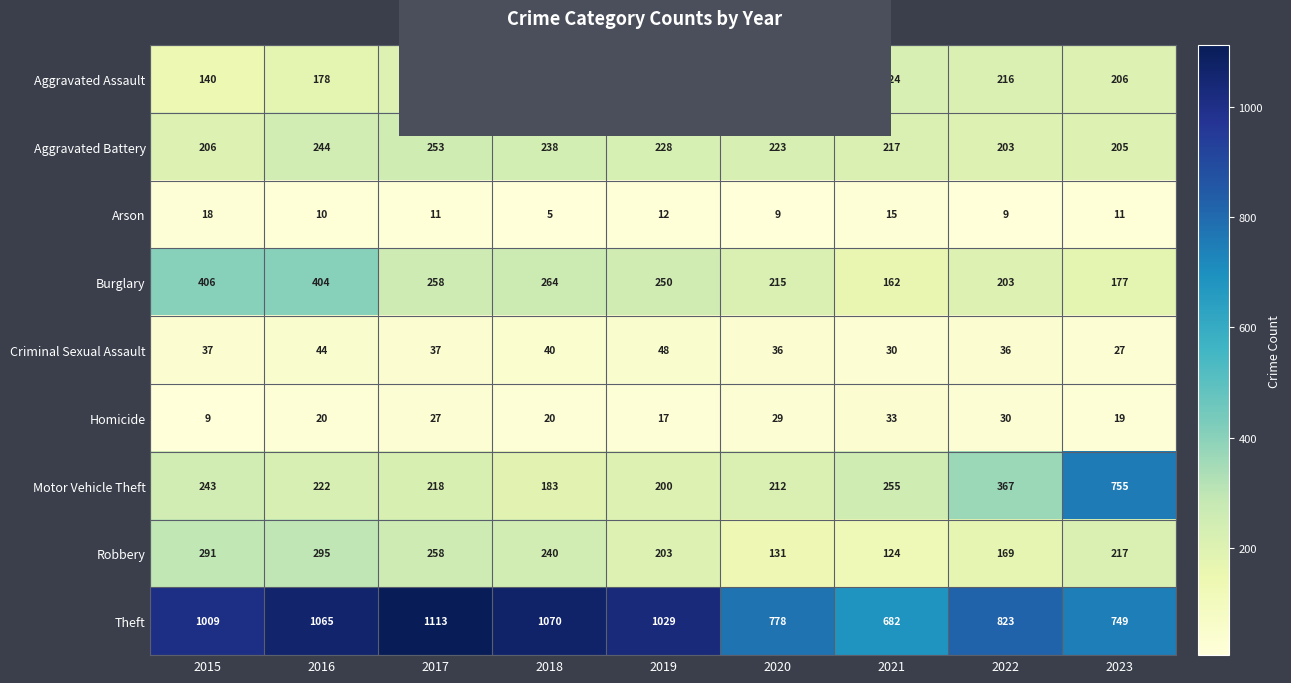

What value does the Robbery series have at 2019, to the nearest 5?

205